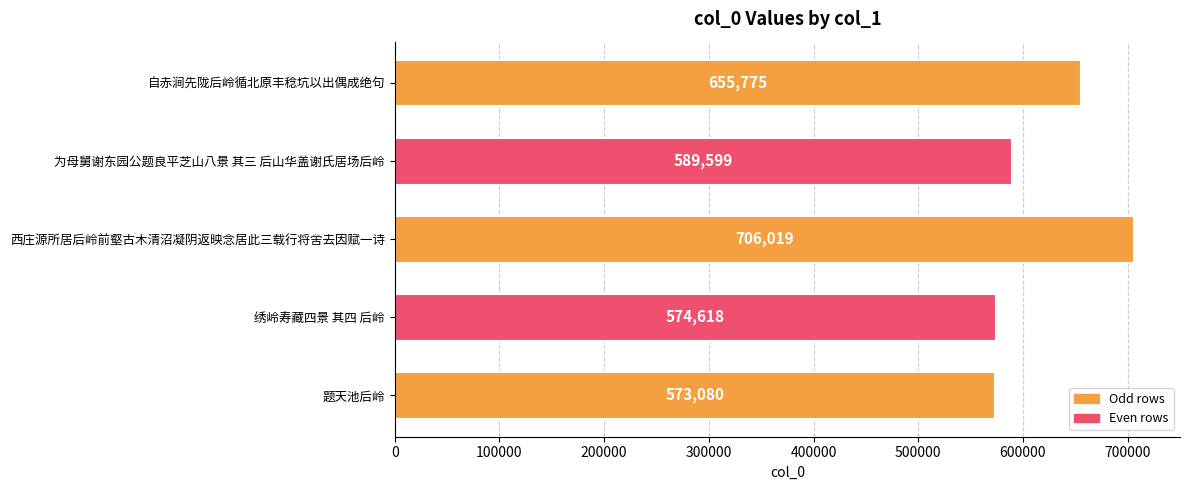

Reading bottom to top, what are all the values shown in this chart?

题天池后岭=573080	绣岭寿藏四景 其四 后岭=574618	西庄源所居后岭前壑古木清沼凝阴返映念居此三载行将舍去因赋一诗=706019	为母舅谢东园公题良平芝山八景 其三 后山华盖谢氏居场后岭=589599	自赤涧先陇后岭循北原丰稔坑以出偶成绝句=655775